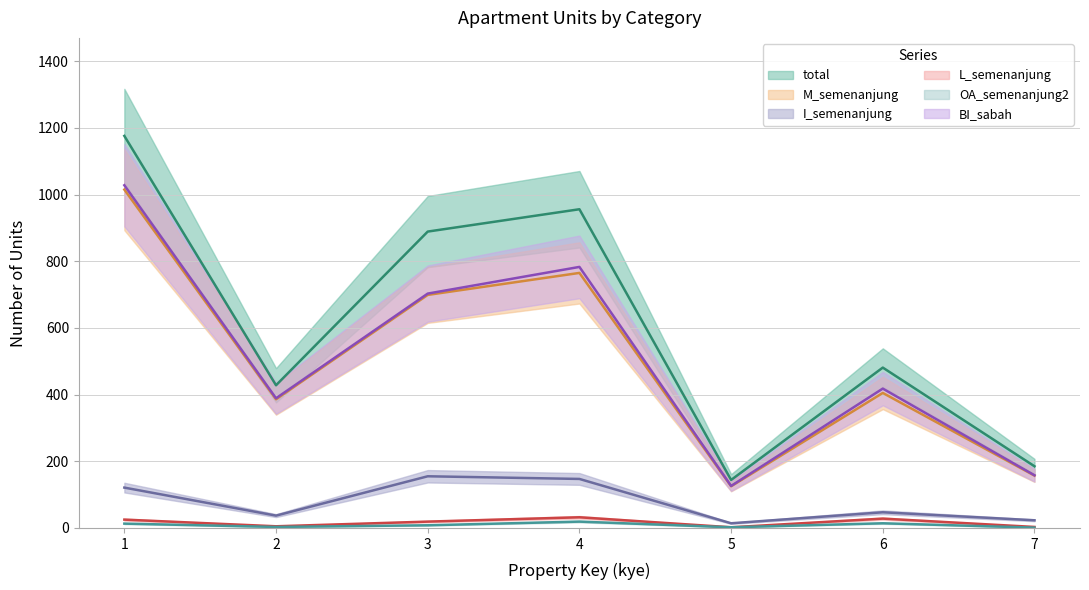

Is the value of OA_semenanjung2 at 1 greater than the value of I_semenanjung at 5?

No